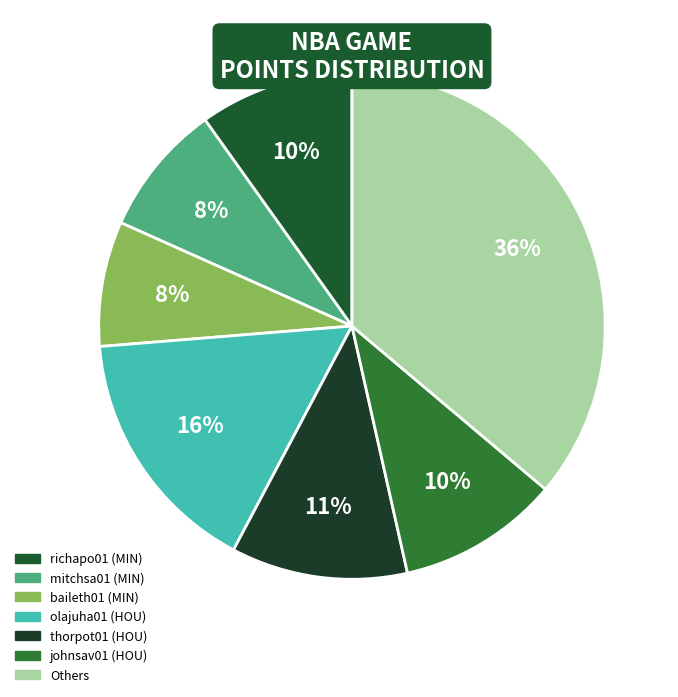

Count the number of slices in the pie.

7